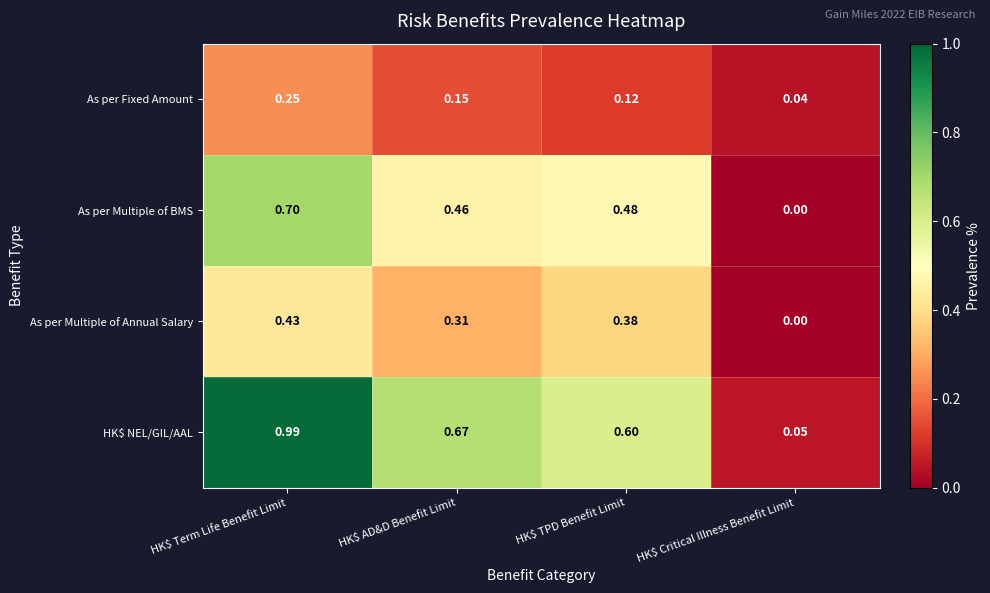

Between HK$ AD&D Benefit Limit and HK$ Critical Illness Benefit Limit, which series saw the biggest shift?

HK$ NEL/GIL/AAL